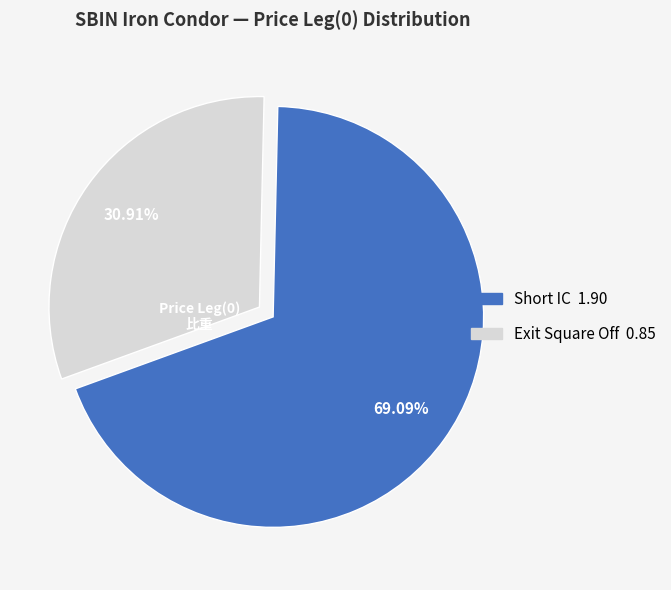

Count the number of slices in the pie.

2